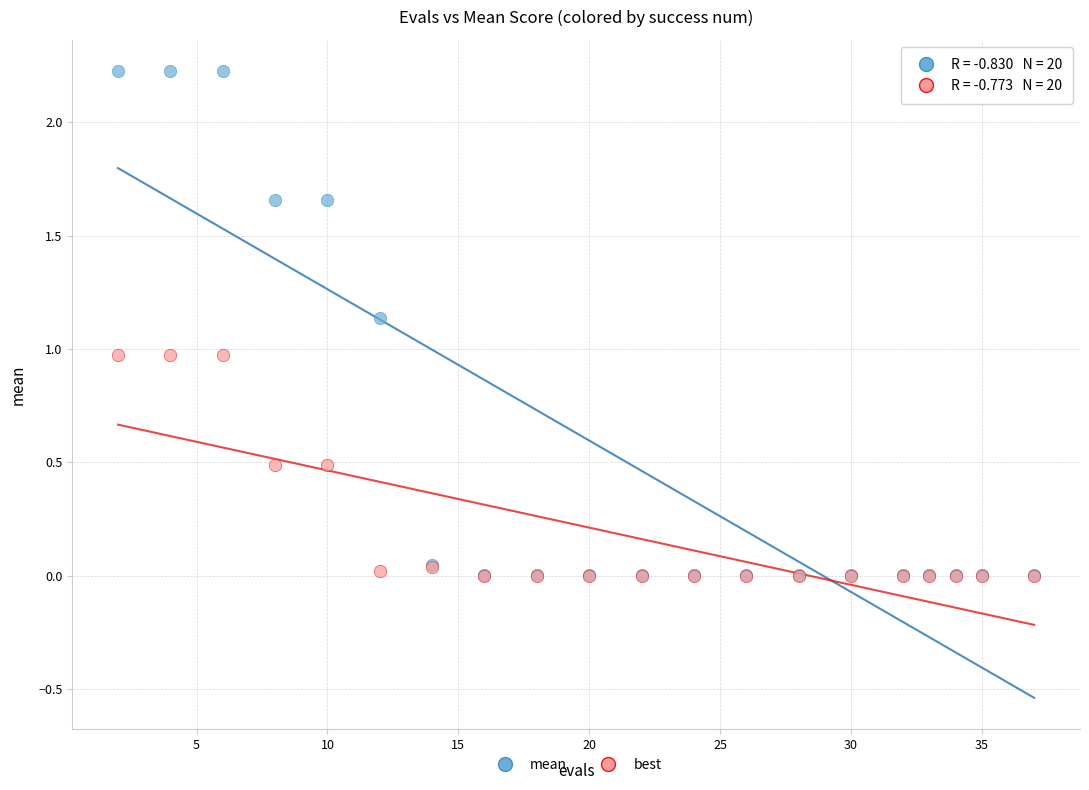

What are all the series names shown in the legend?

mean, best